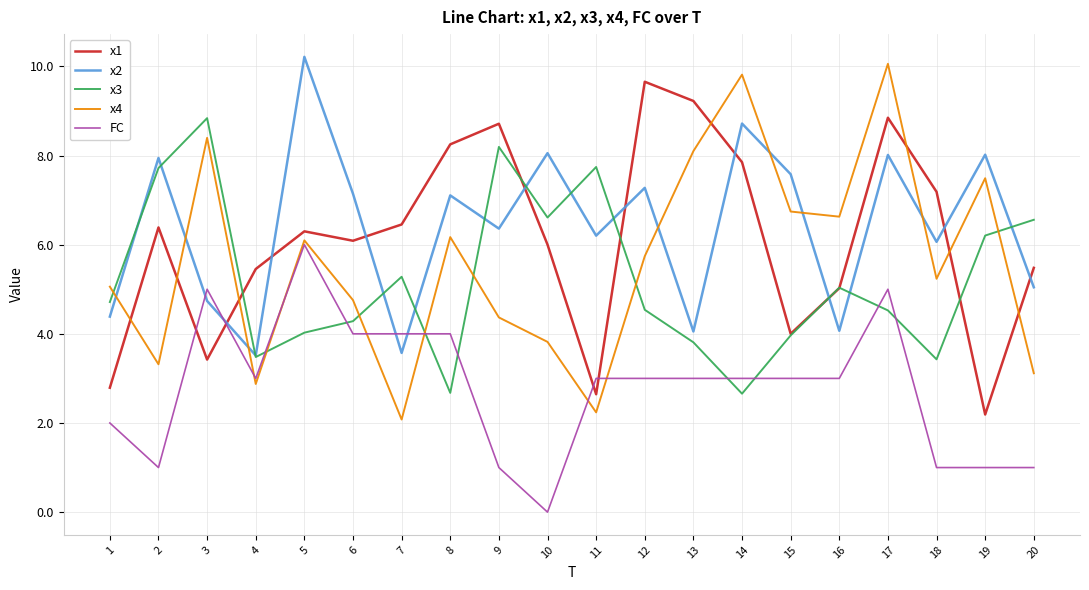

After their last crossing, which series has the higher values: x1 or x4?

x1